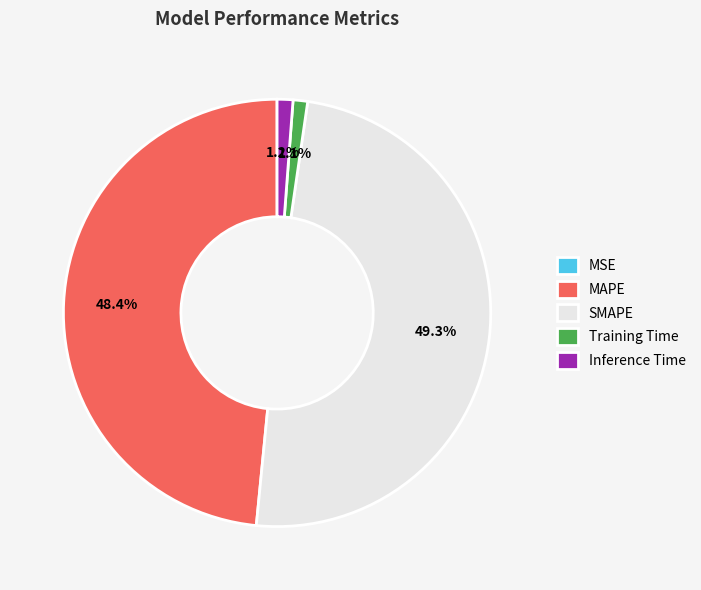

What is the total percentage of SMAPE and MAPE?

97.7%